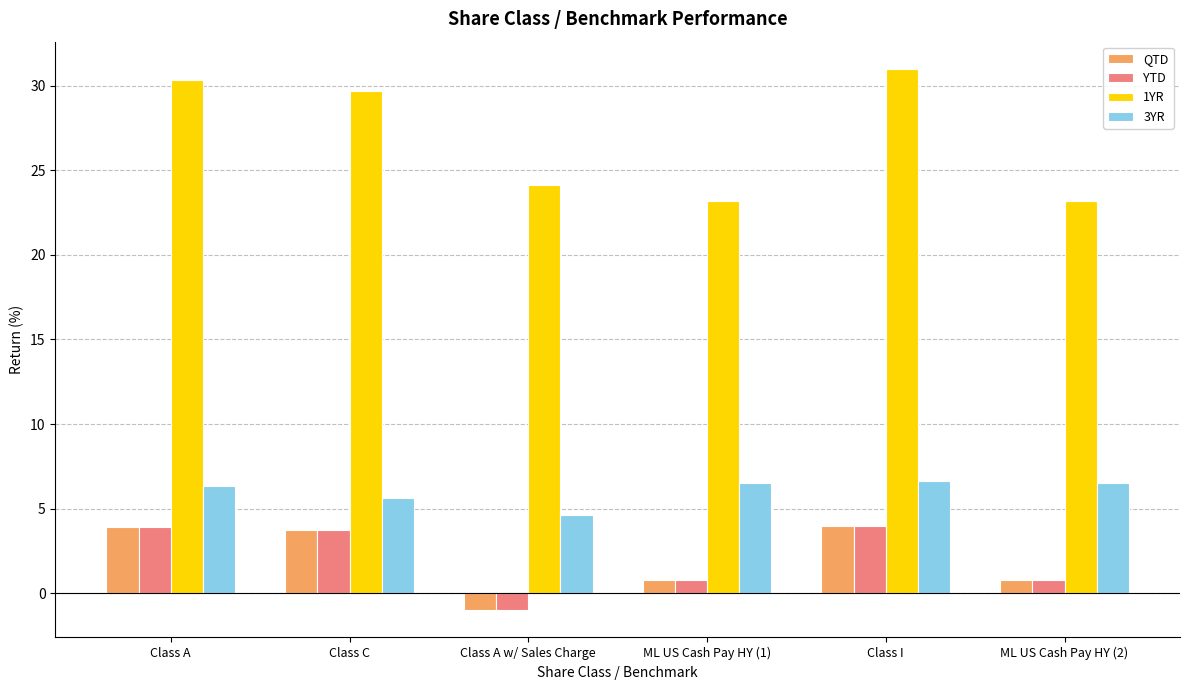

What is the difference between the 1YR values at ML US Cash Pay HY (1) and Class A w/ Sales Charge?

1.0